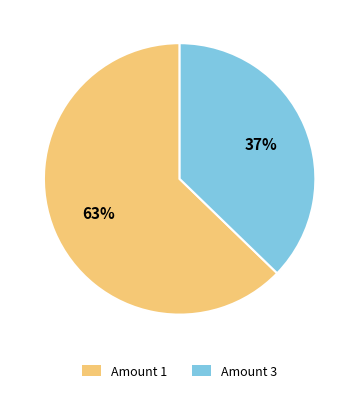

What is the ratio of the value at Amount 1 to the value at Amount 3?

1.7